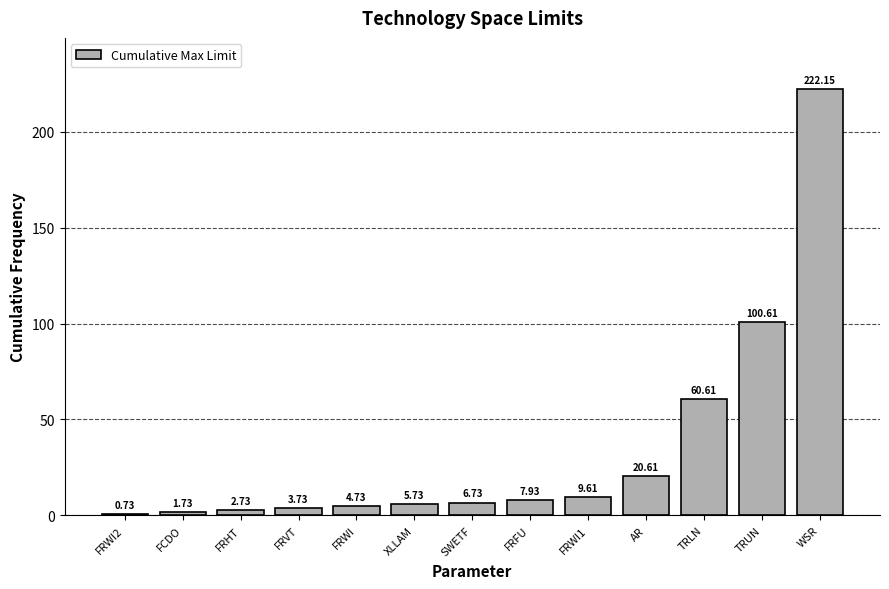

What is the change in value from FRWI2 to FRWI1?

+8.9